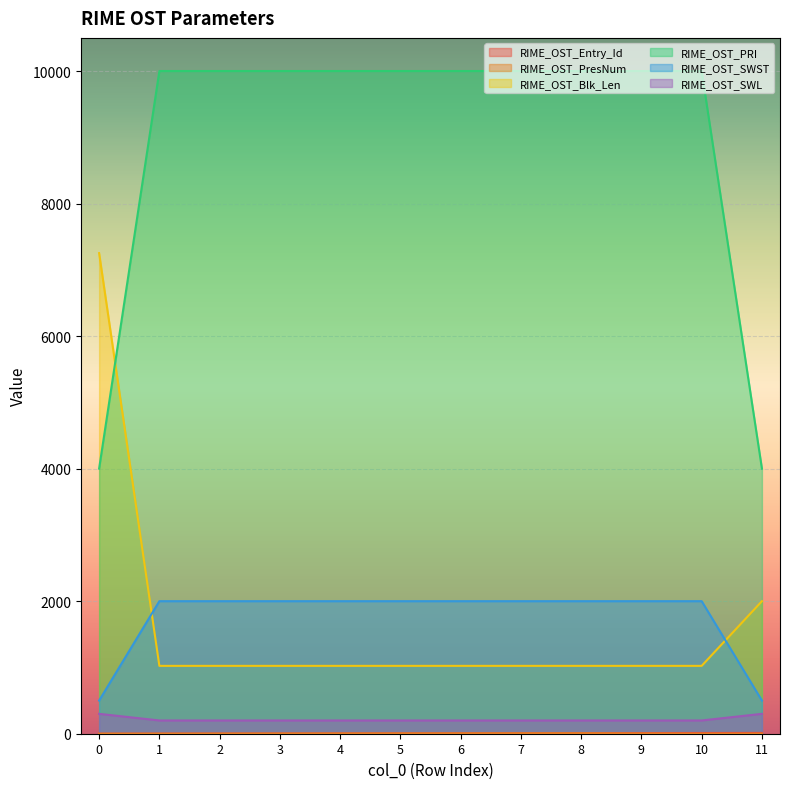

At how many categories does at least one series exceed 5328?

11